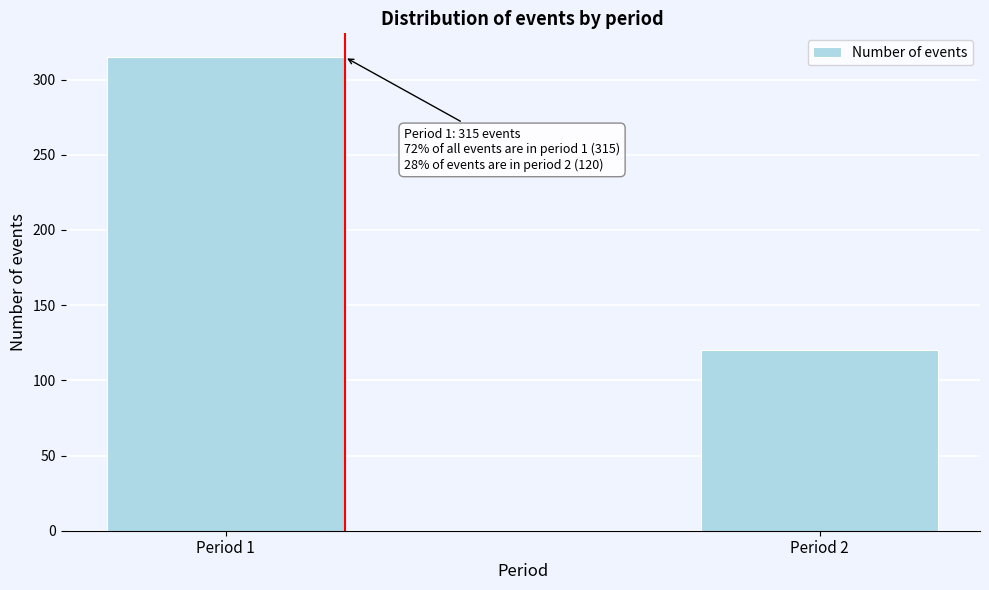

Reading left to right, extract all data points from this chart.

315	120